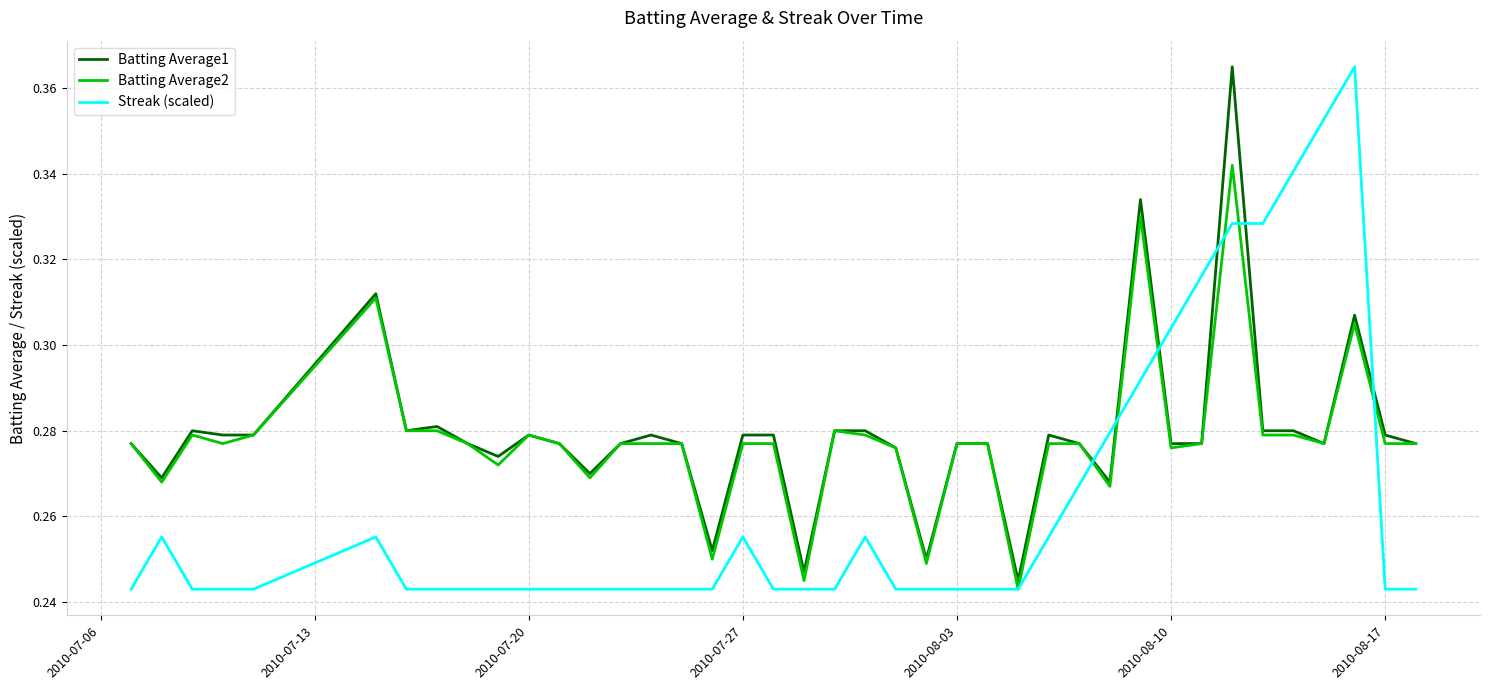

True or false: Batting Average1 and Streak (scaled) intersect in this chart.

True